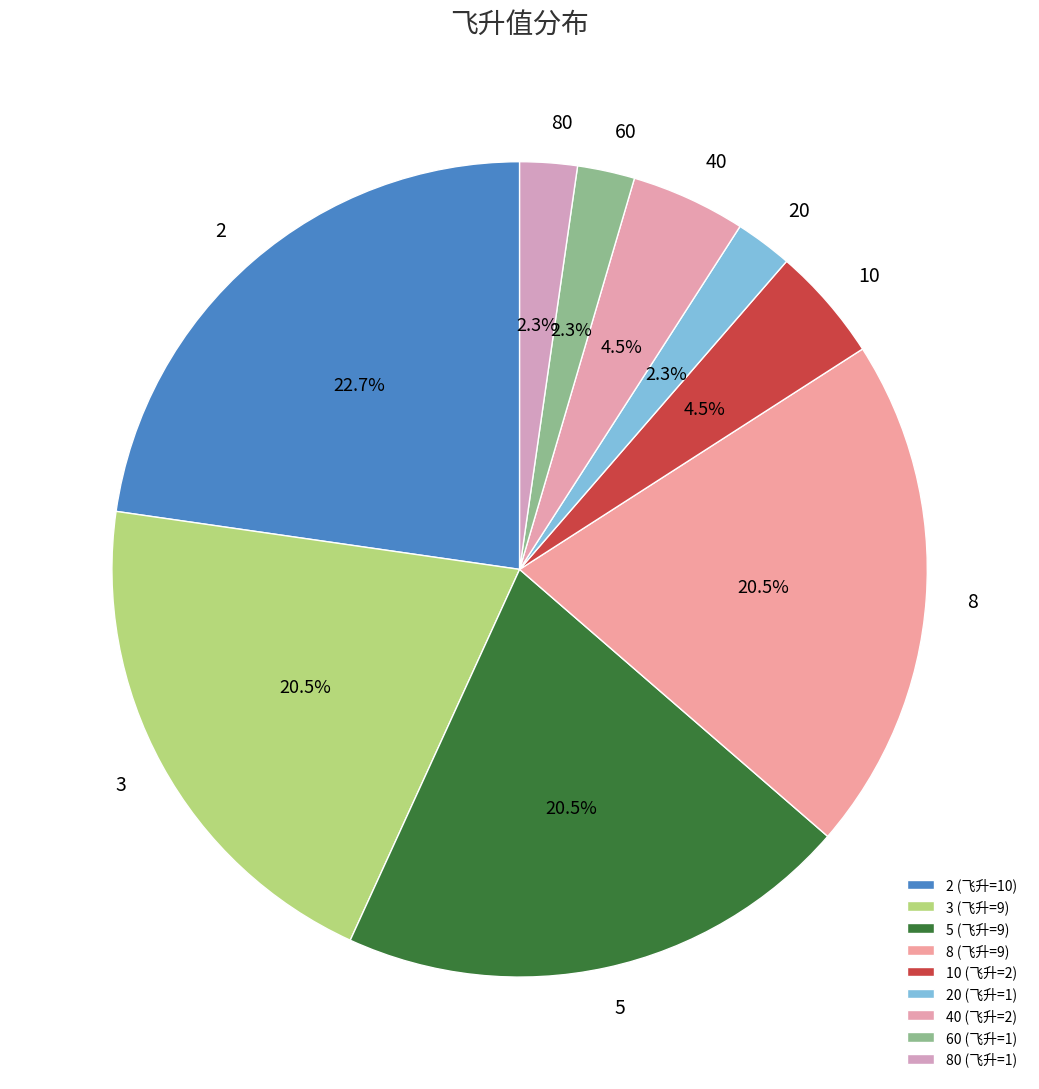

Is 20 the majority of the pie?

No